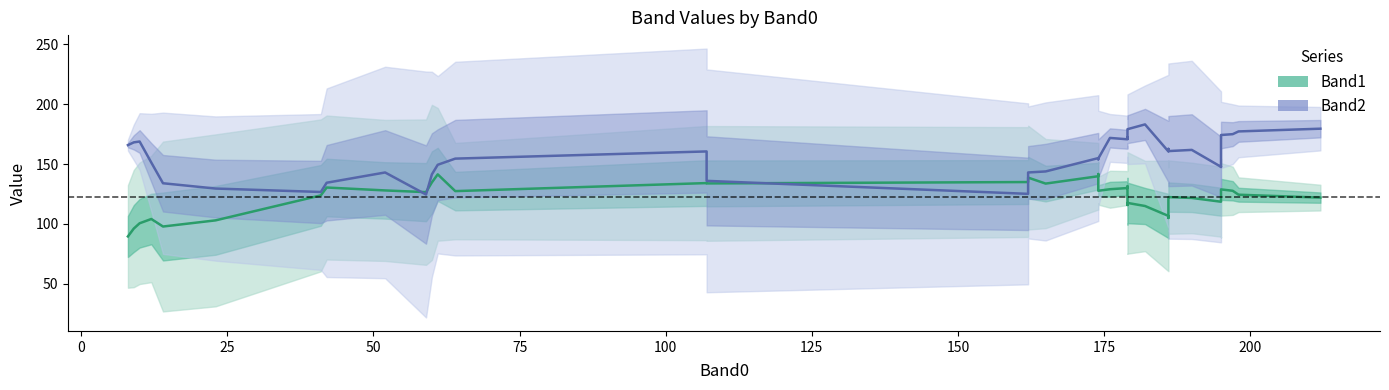

Does the chart have visible grid lines?

No